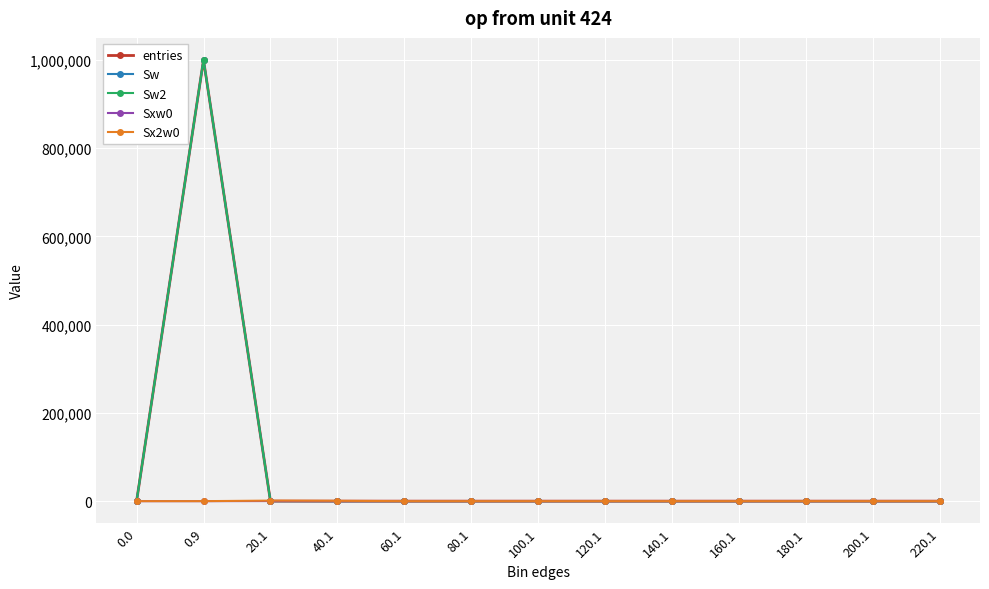

Rank the series at 40.1 from highest to lowest value.

Sx2w0, Sxw0, entries, Sw, Sw2